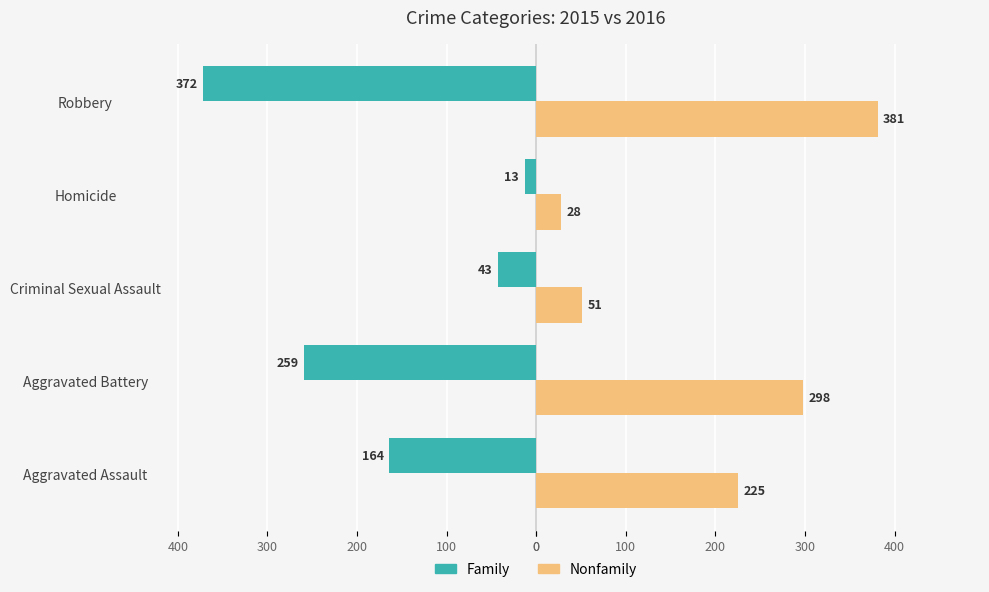

What are all the series names shown in the legend?

Family, Nonfamily